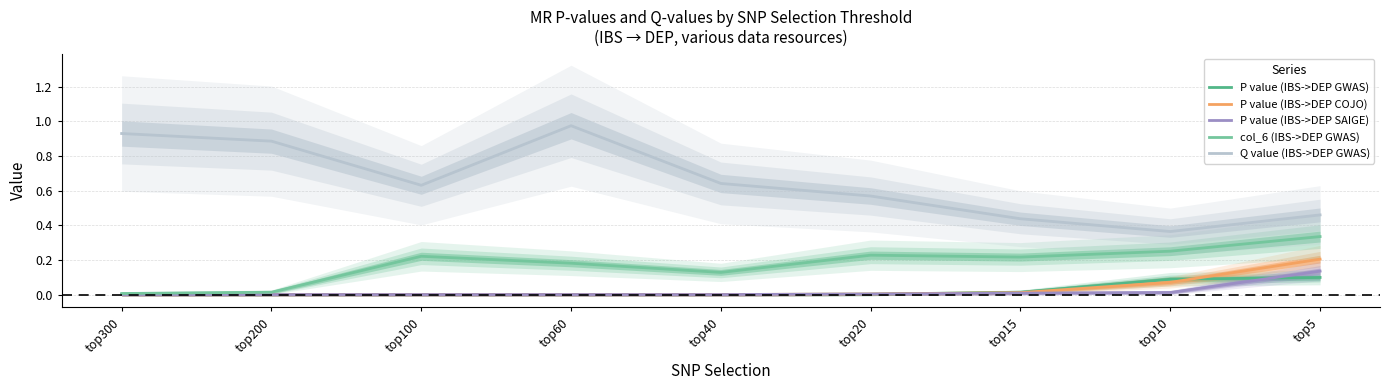

At which category does Q value (IBS->DEP GWAS) reach its first local valley?

top100